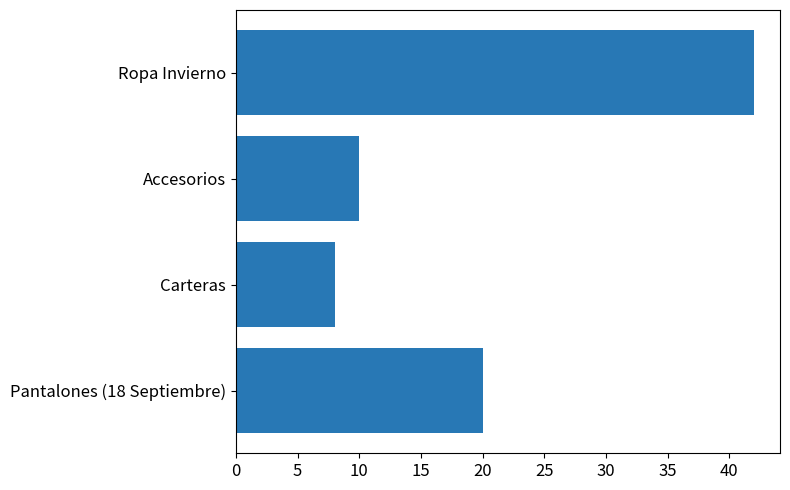

What is the average value?

20